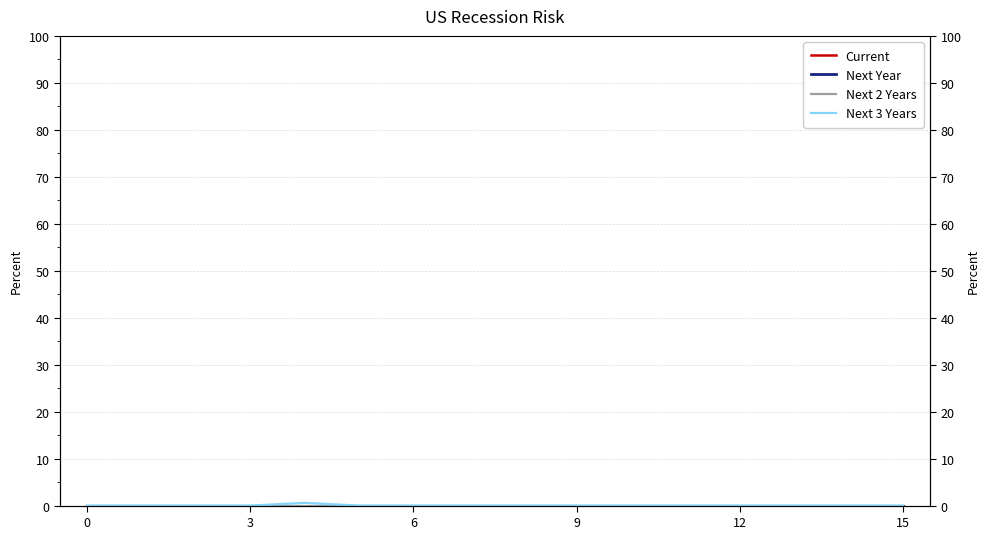

Reading right to left, what are all the values shown in this chart?

Current: 0.0	0.0	0.0	0.0	0.0	0.0	0.0	0.0	0.0	0.0	0.0	0.0	0.0	0.0	0.0	0.0
Next Year: 0.0	0.0	0.0	0.0	0.0	0.0	0.0	0.0	0.0	0.0	0.0	0.0	0.0	0.0	0.0	0.0
Next 2 Years: 0.0	0.0	0.0	0.0	0.0	0.0	0.0	0.0	0.0	0.0	0.0	0.0	0.0	0.0	0.0	0.0
Next 3 Years: 0.0	0.0	0.0	0.0	0.0	0.0	0.0	0.0	0.0	0.0	0.0	0.6	0.0	0.0	0.0	0.0